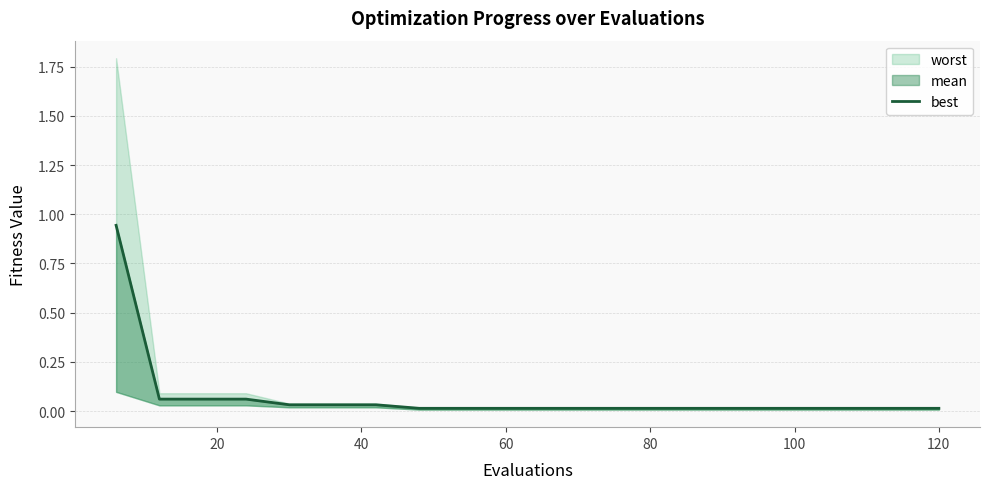

The chart shows a value of 0.0 at 60. True or false?

False